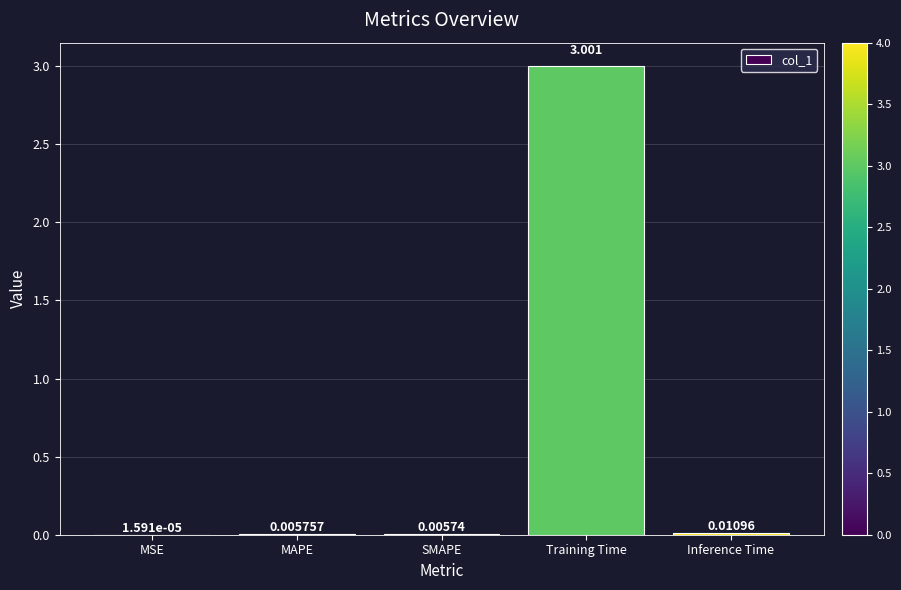

Which label corresponds to the largest value in the chart?

Training Time